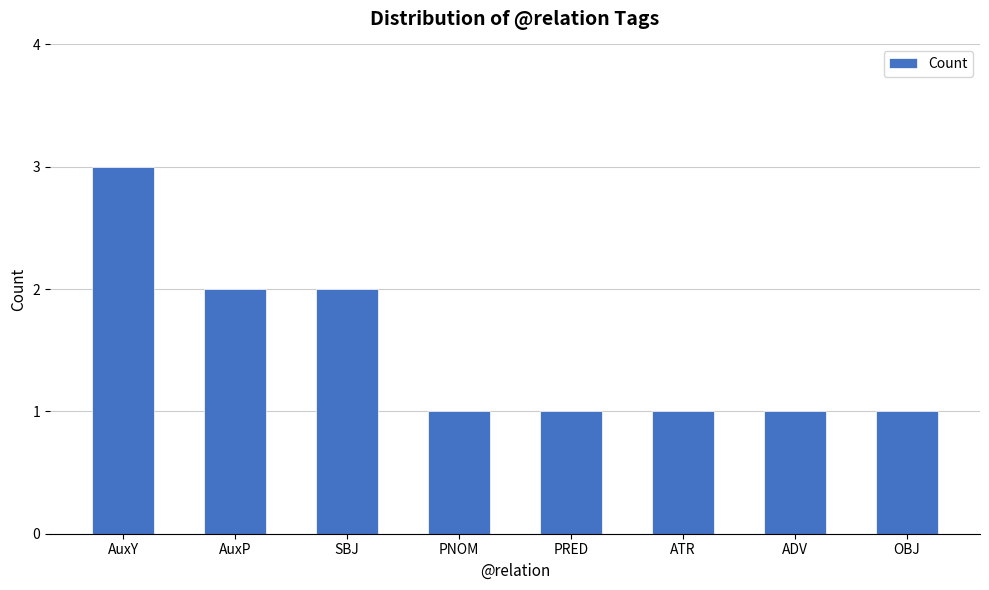

Which category has the highest value across all series?

AuxY